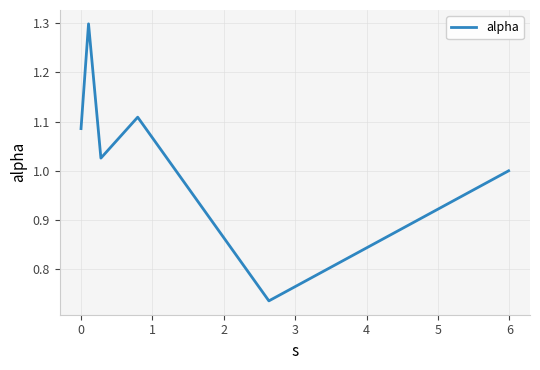

How many categories are shown in the chart?

6